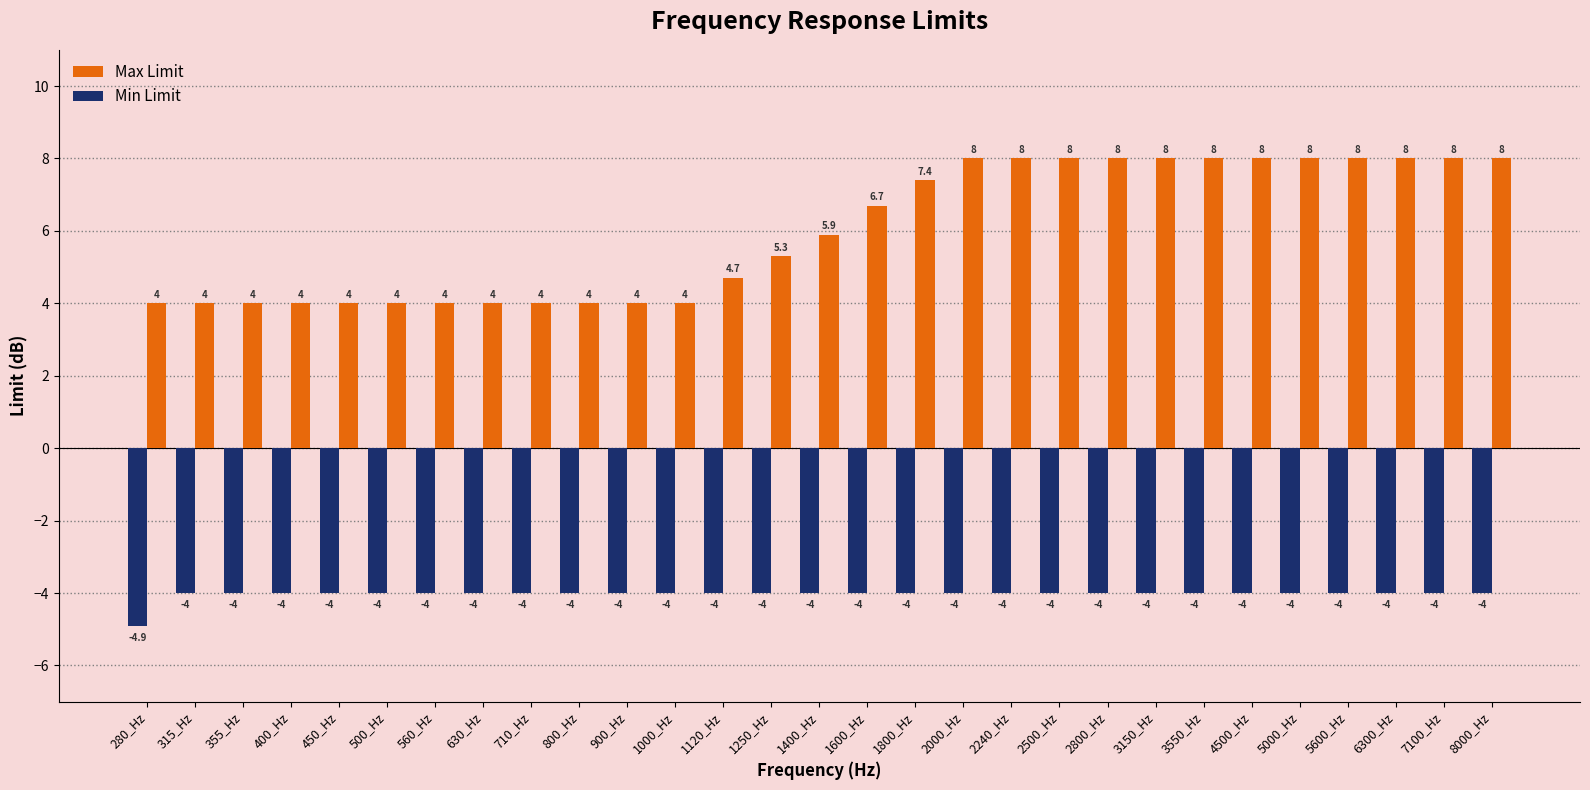

What value does the Max Limit series have at 800_Hz?

4.0